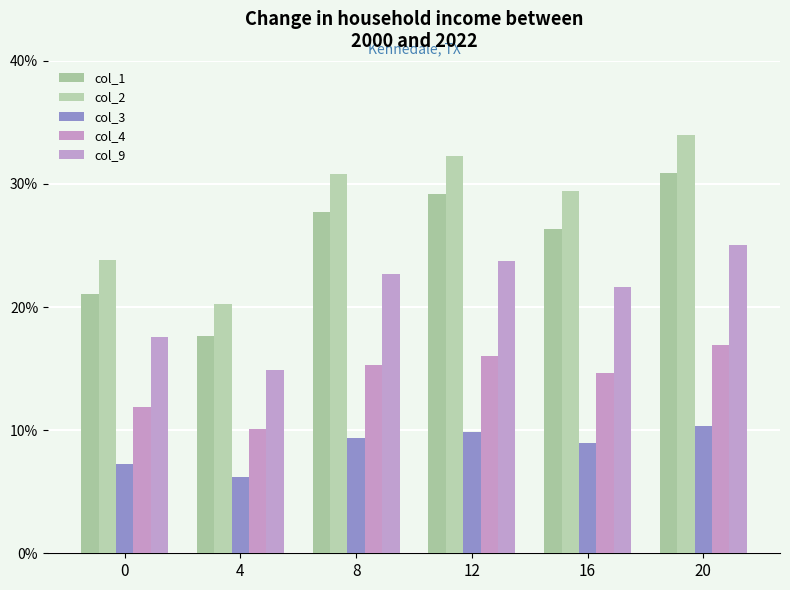

At which label does col_1 first exceed 27?

8